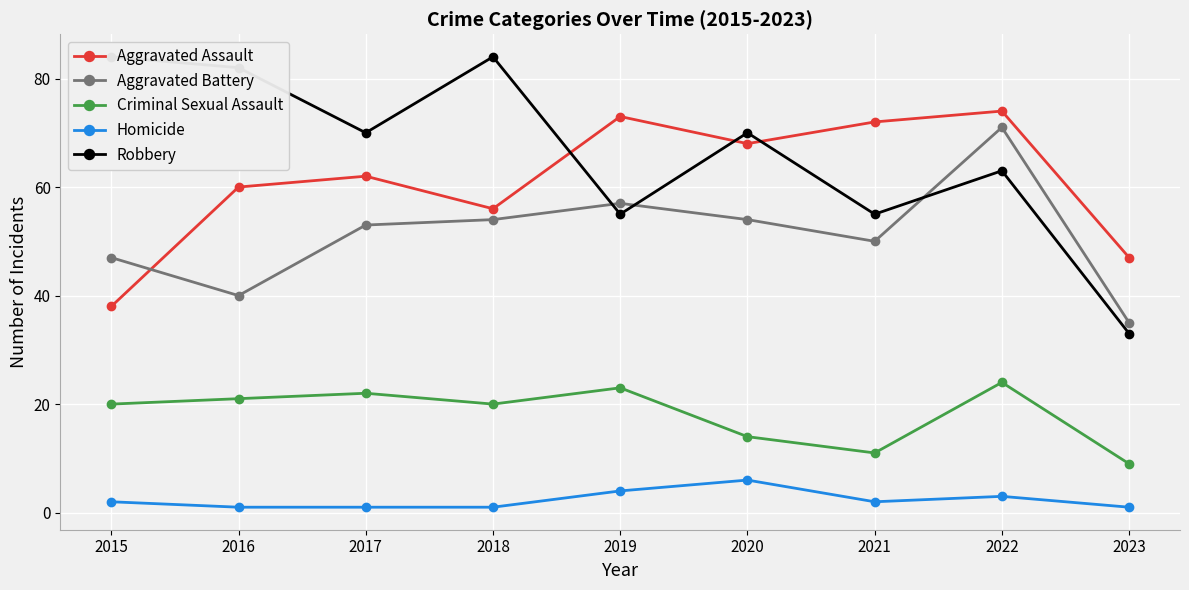

Reading left to right, what are all the values shown in this chart?

Aggravated Assault: 2015=38	2016=60	2017=62	2018=56	2019=73	2020=68	2021=72	2022=74	2023=47
Aggravated Battery: 2015=47	2016=40	2017=53	2018=54	2019=57	2020=54	2021=50	2022=71	2023=35
Criminal Sexual Assault: 2015=20	2016=21	2017=22	2018=20	2019=23	2020=14	2021=11	2022=24	2023=9
Homicide: 2015=2	2016=1	2017=1	2018=1	2019=4	2020=6	2021=2	2022=3	2023=1
Robbery: 2015=84	2016=82	2017=70	2018=84	2019=55	2020=70	2021=55	2022=63	2023=33